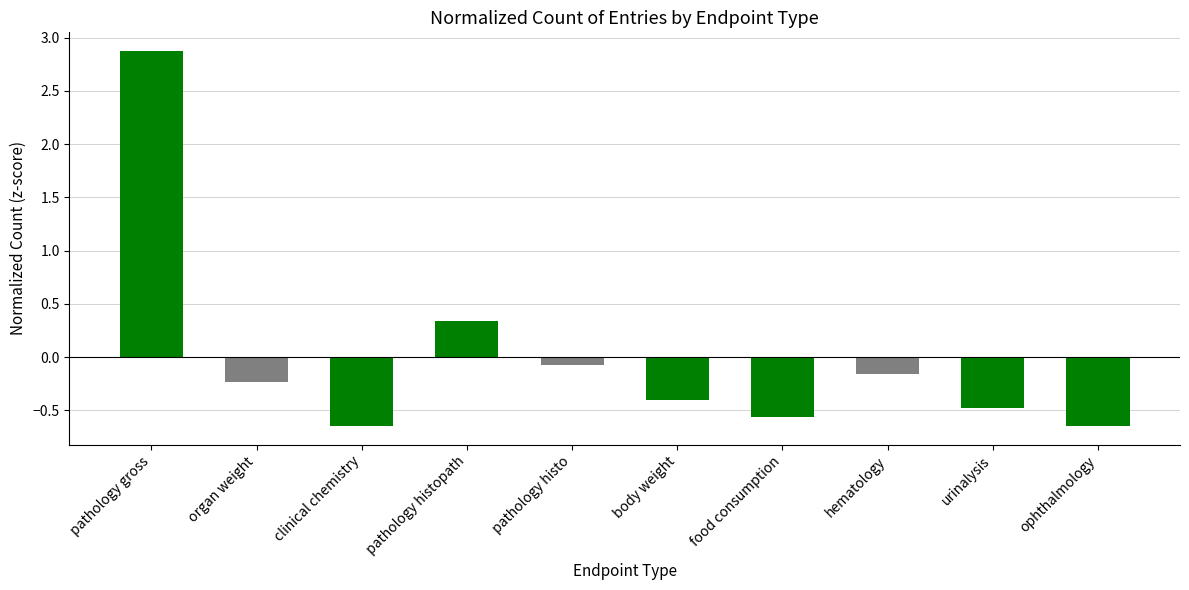

Which label corresponds to the largest value in the chart?

pathology gross